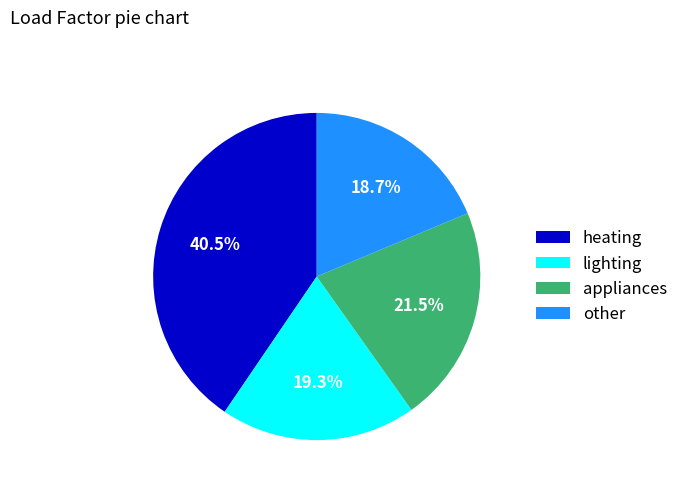

Does any single category account for the majority?

No